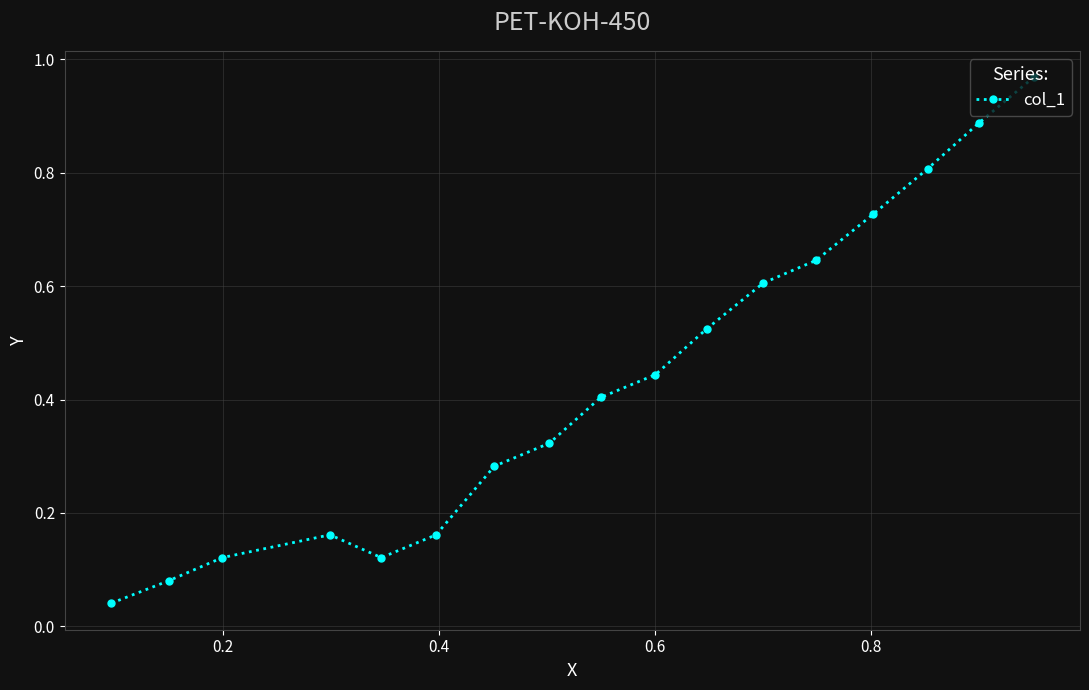

How many lines are shown in the chart?

1